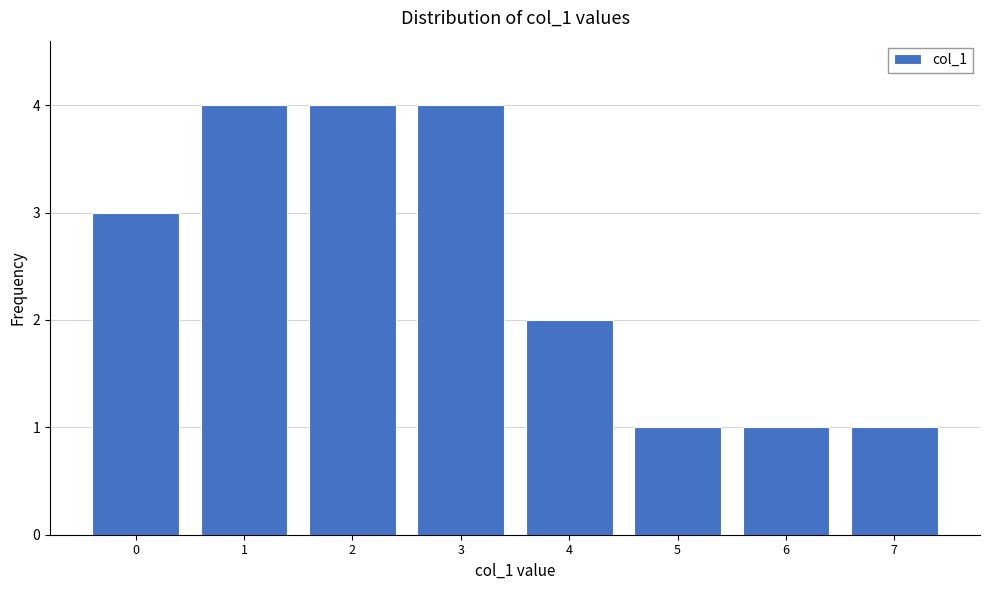

Reading left to right, list all the values displayed in this chart.

0=3	1=4	2=4	3=4	4=2	5=1	6=1	7=1